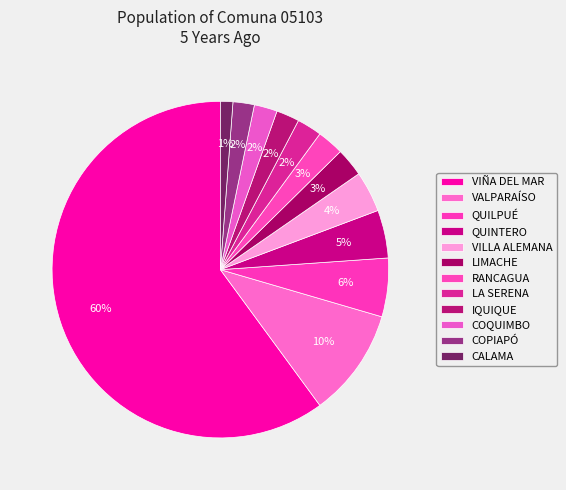

What is the total percentage of IQUIQUE and LA SERENA?

4.6%